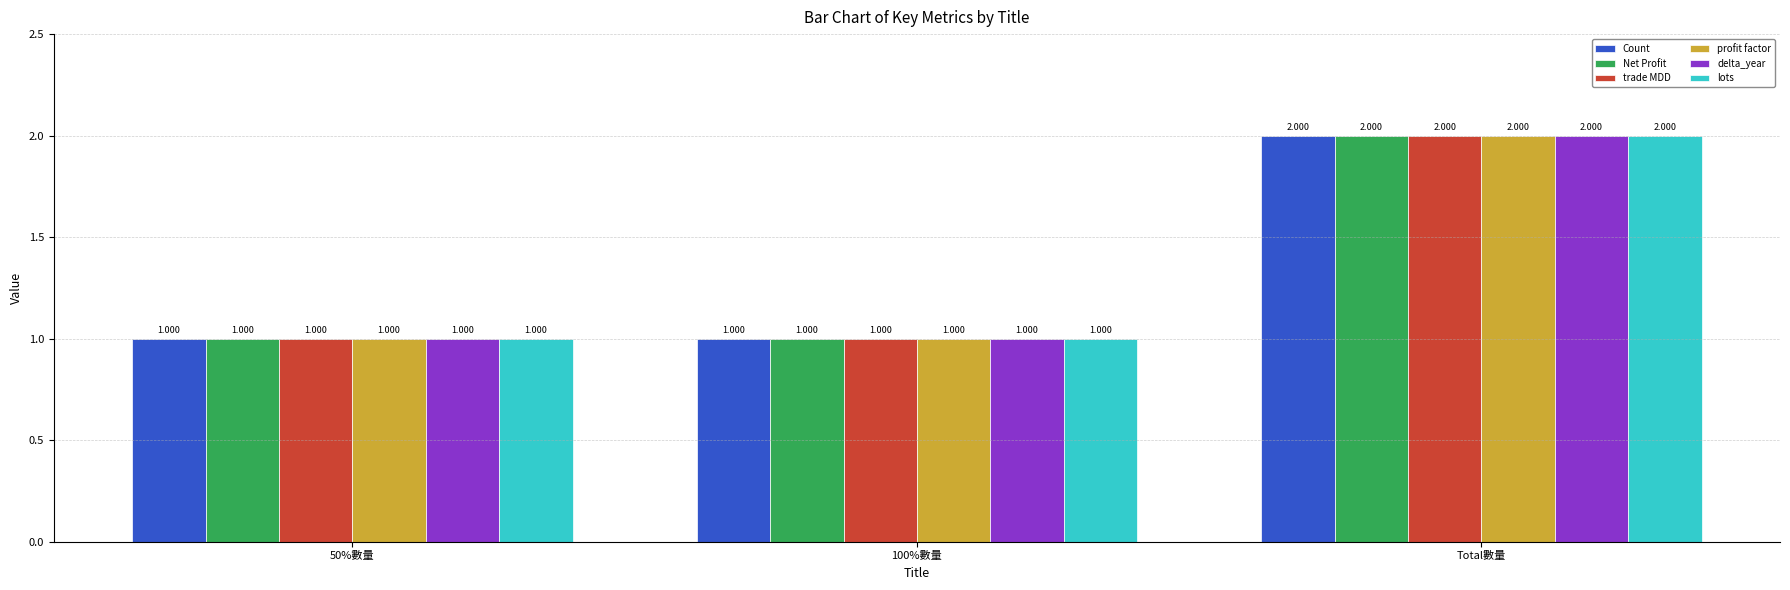

Which category has the highest value across all series?

Total數量